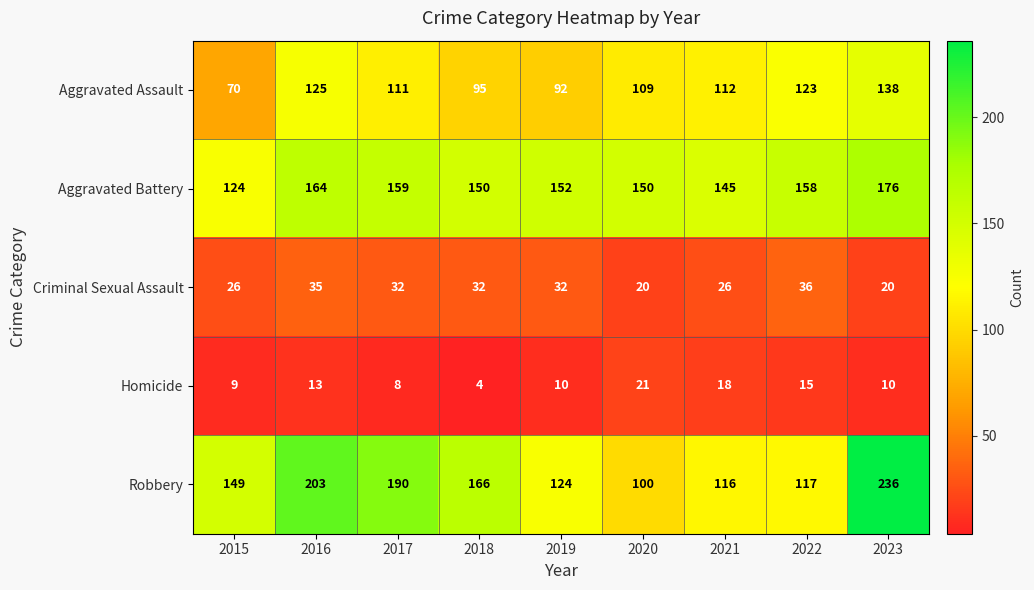

The value of Criminal Sexual Assault at 2021 is 26. True or false?

True